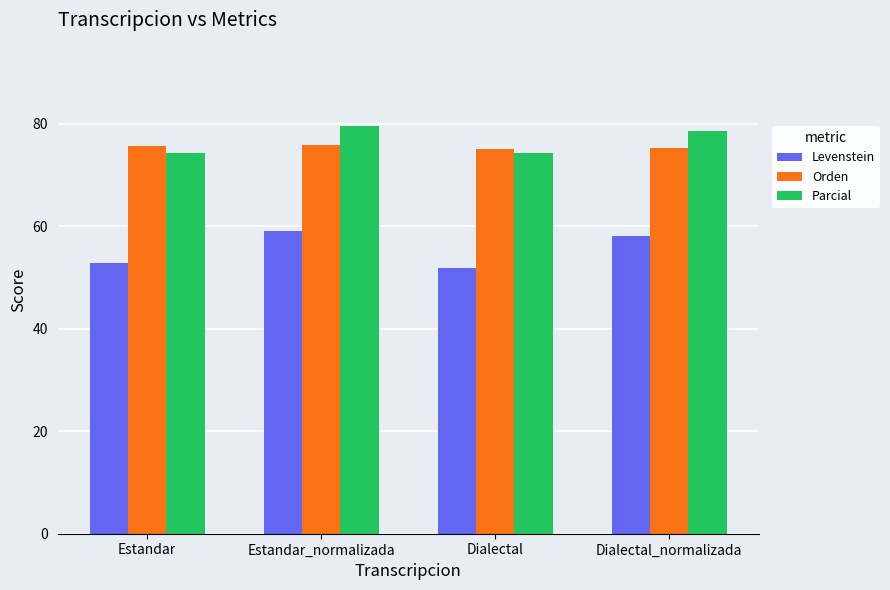

Are the bars horizontal?

No